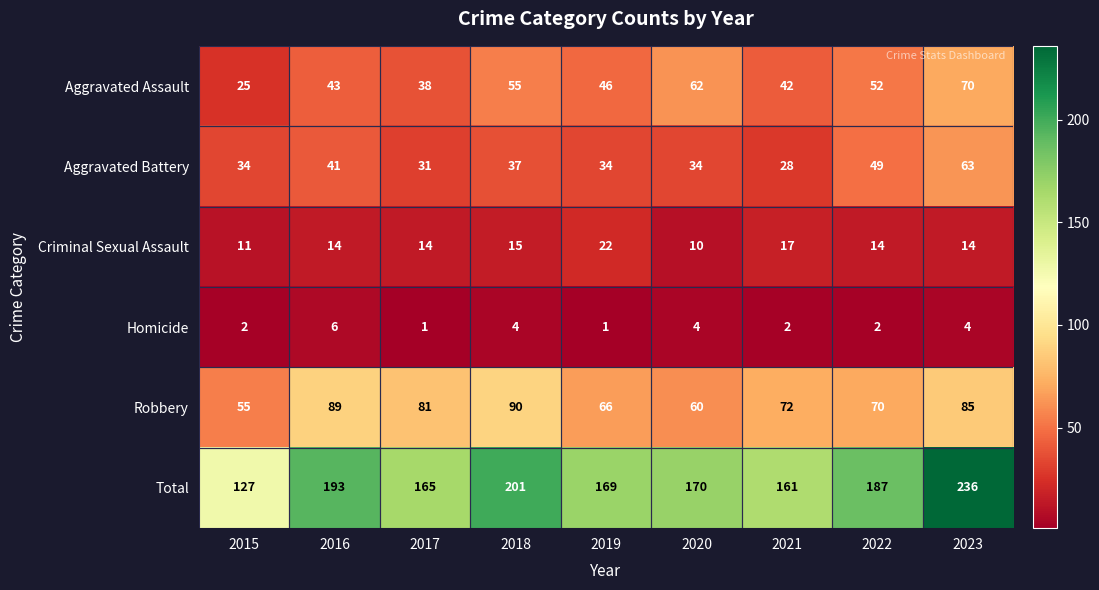

True or false: Total has a value of 187 at 2022.

True